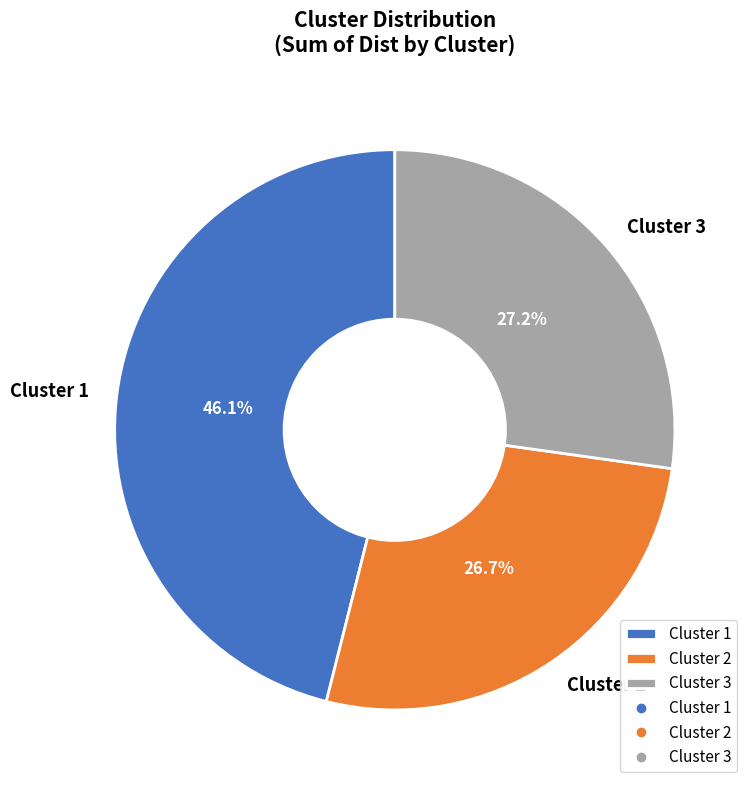

Do Cluster 1 and Cluster 3 together represent more than half of the pie?

Yes